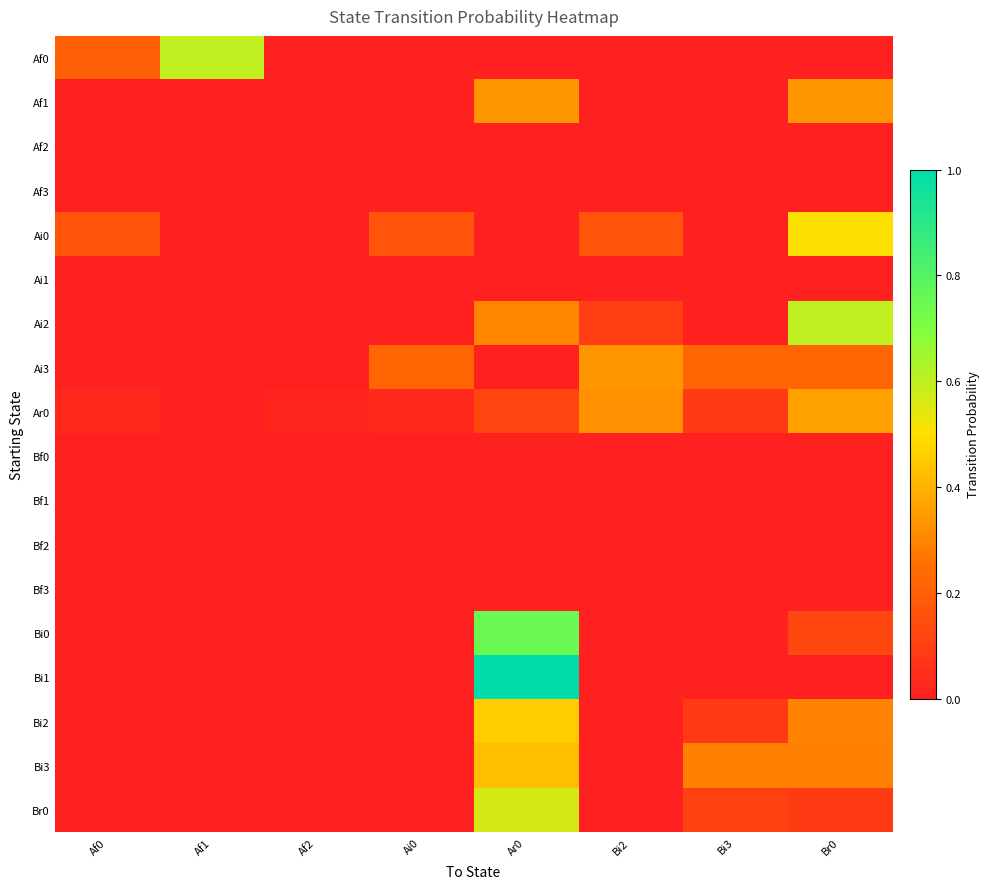

Which has a higher value, Af0 or Ar0?

Af0